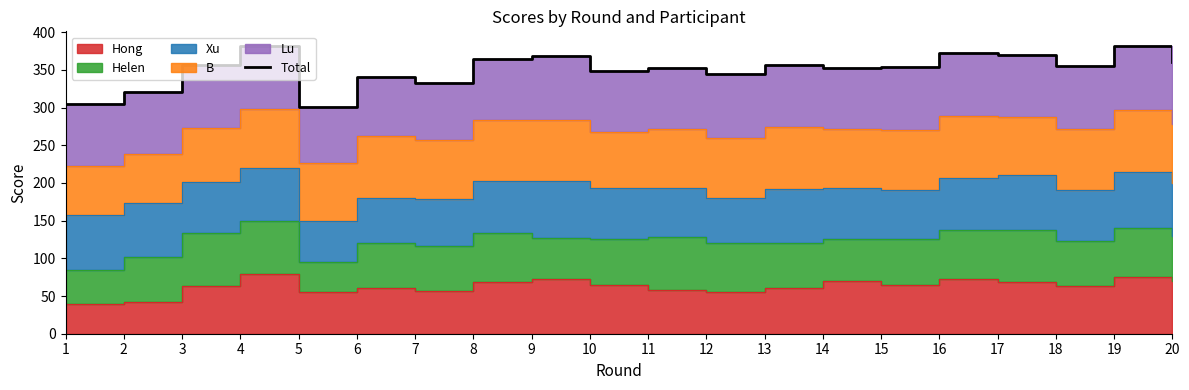

What is the ratio of the value at 1 to the value at 15?

0.9